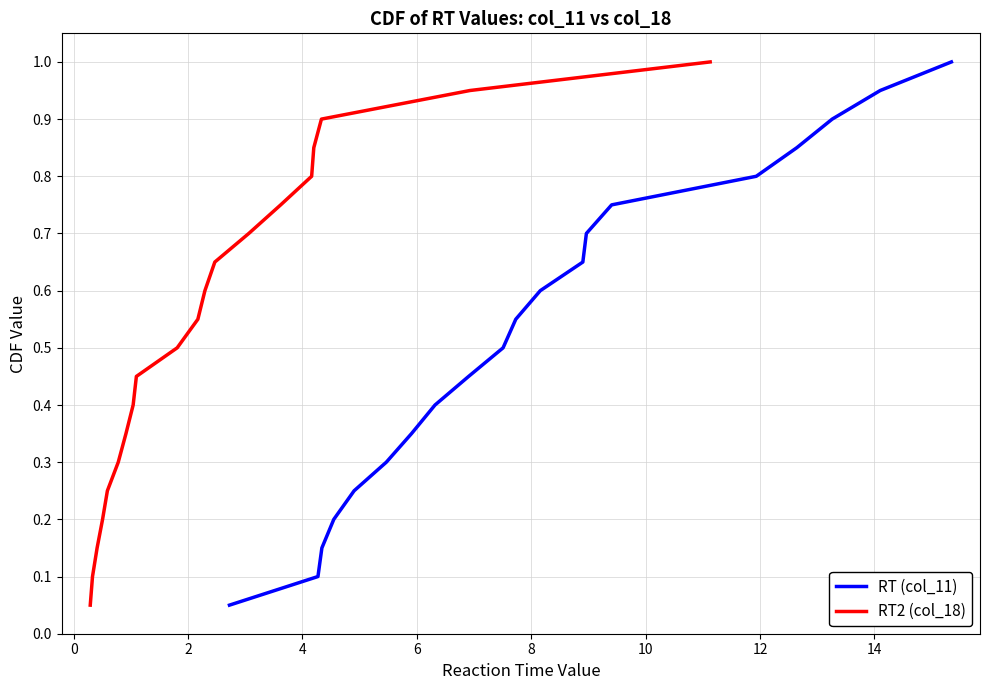

What is the maximum value for RT (col_11)?

1.0